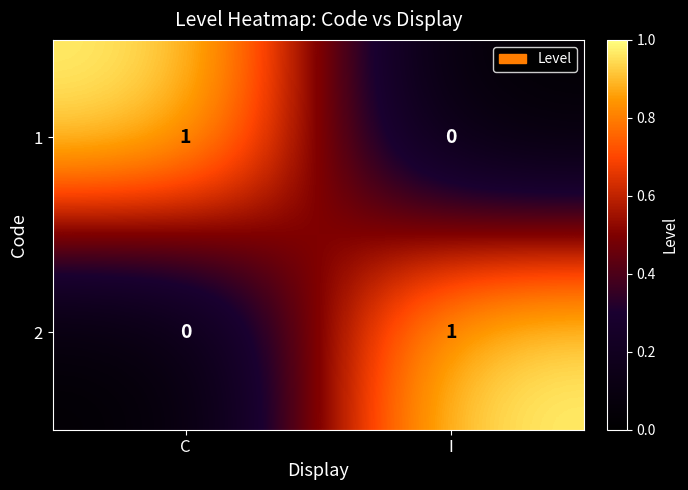

Rank the series at C from highest to lowest value.

1, 2